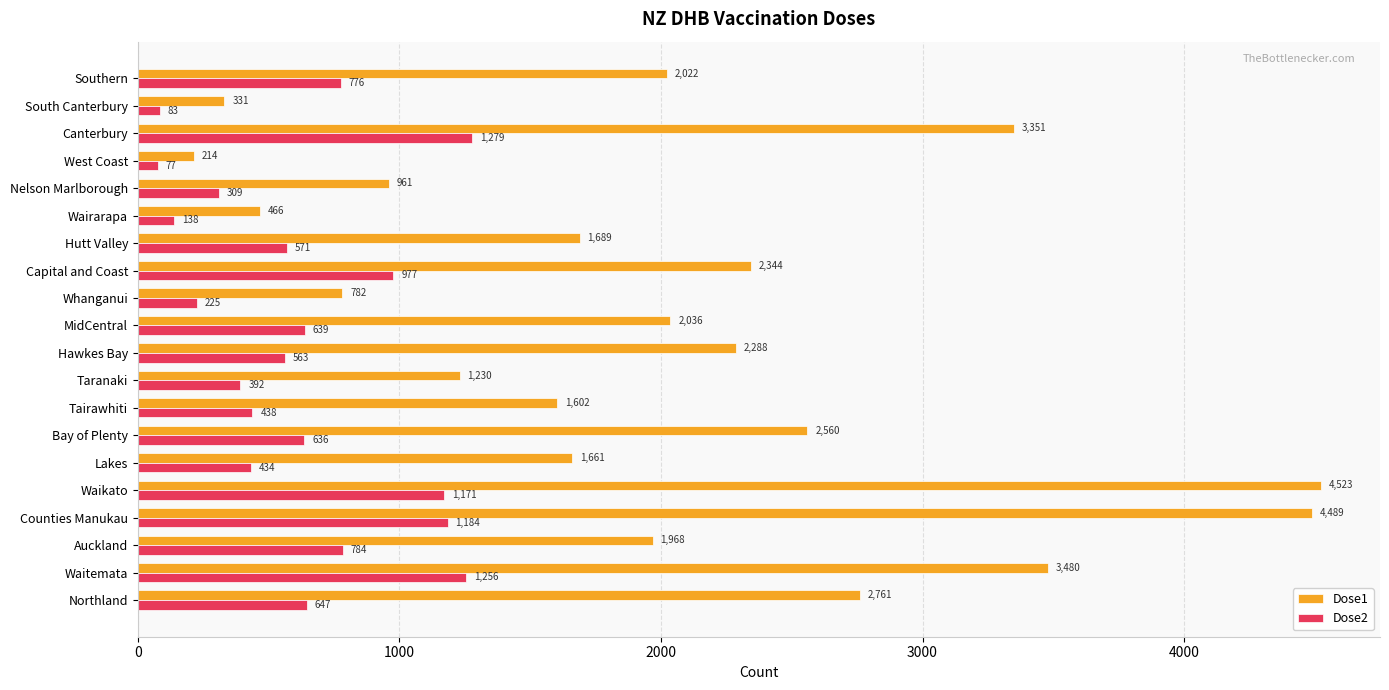

What is the maximum value shown in the chart?

4523